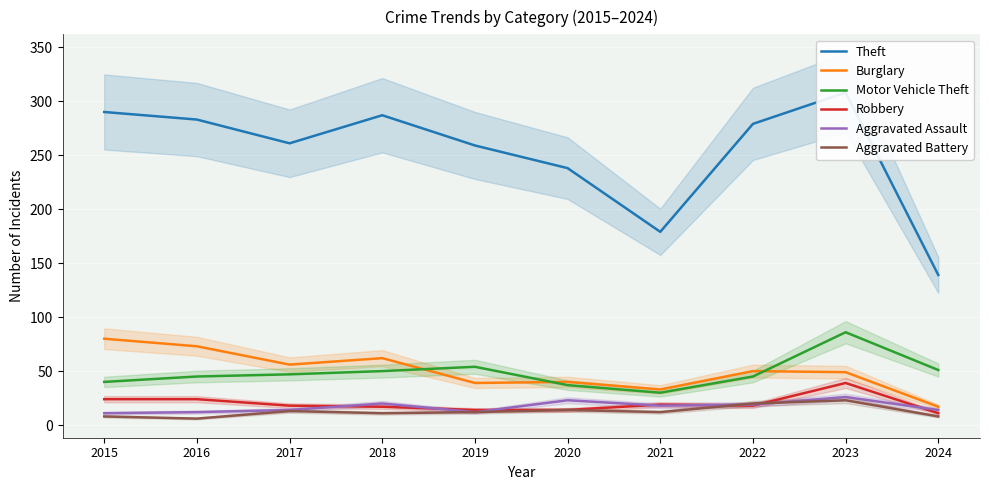

What are all the series names shown in the legend?

Theft, Burglary, Motor Vehicle Theft, Robbery, Aggravated Assault, Aggravated Battery